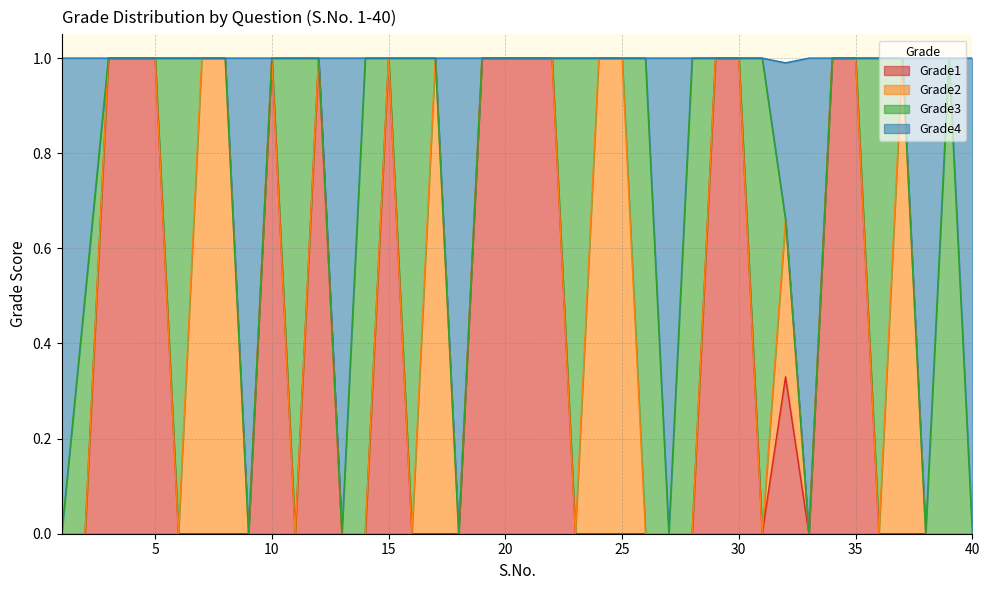

Is the value of Grade1 at 28 greater than the value of Grade4 at 21?

No